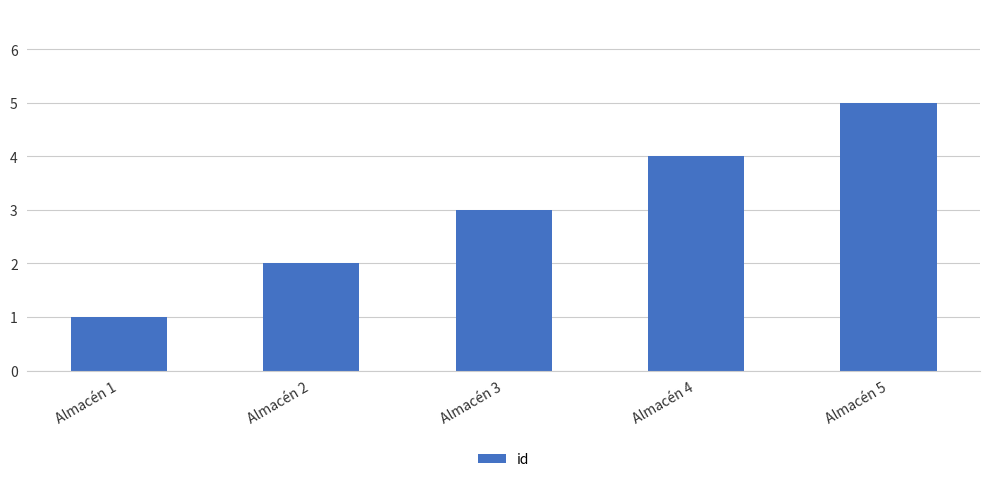

The value at Almacén 2 is 2. True or false?

True